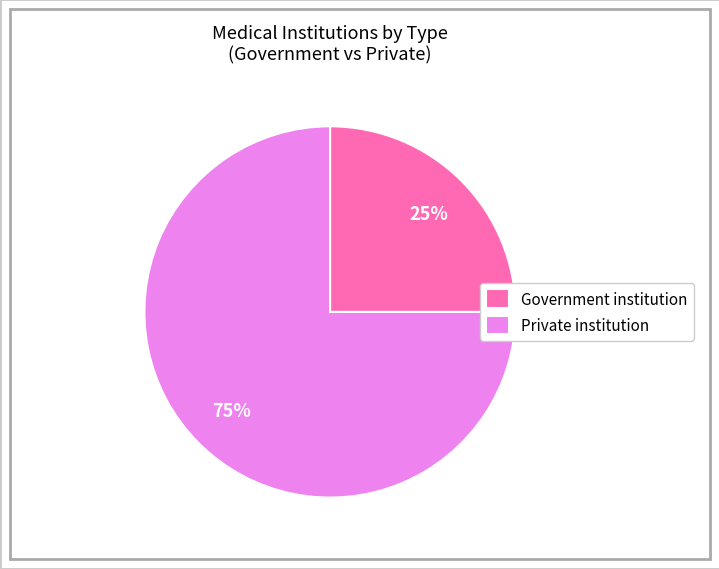

Rank the categories by value from lowest to highest.

Government institution, Private institution